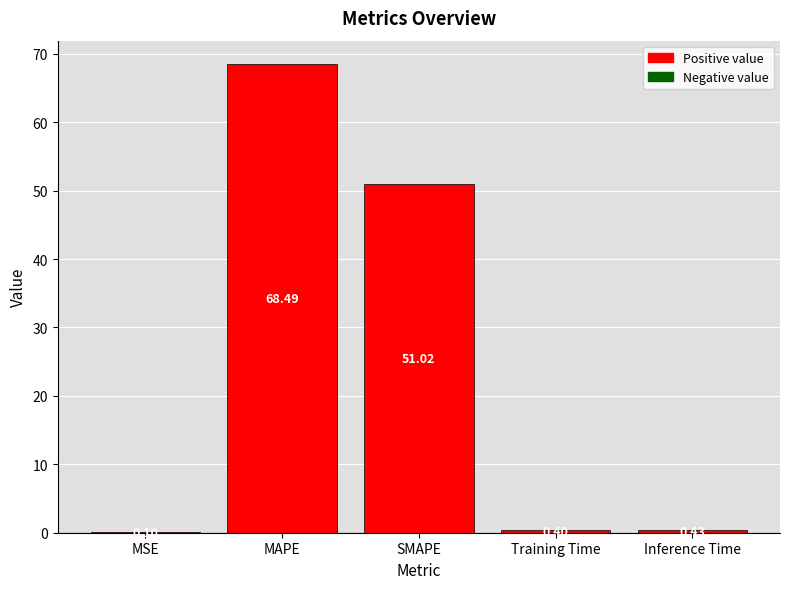

What is the sum of the values at Training Time and SMAPE?

51.4